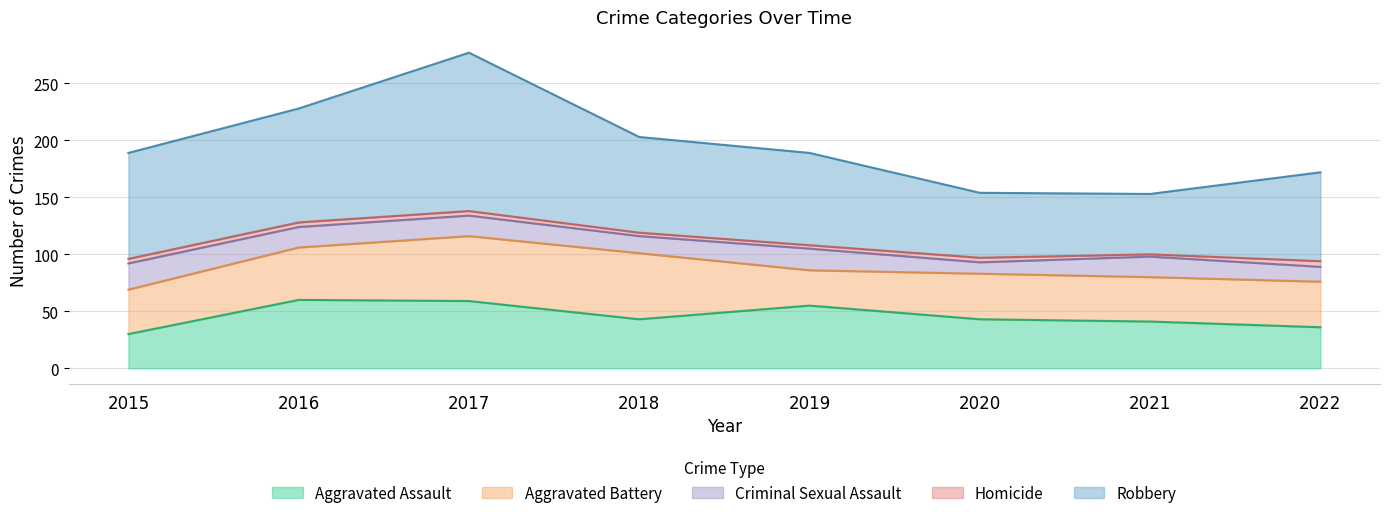

Reading left to right, extract all data points from this chart.

Aggravated Assault: 2015=30	2016=60	2017=59	2018=43	2019=55	2020=43	2021=41	2022=36
Aggravated Battery: 2015=39	2016=46	2017=57	2018=58	2019=31	2020=40	2021=39	2022=40
Criminal Sexual Assault: 2015=23	2016=18	2017=18	2018=15	2019=19	2020=10	2021=18	2022=13
Homicide: 2015=4	2016=4	2017=4	2018=3	2019=3	2020=4	2021=2	2022=5
Robbery: 2015=93	2016=100	2017=139	2018=84	2019=81	2020=57	2021=53	2022=78